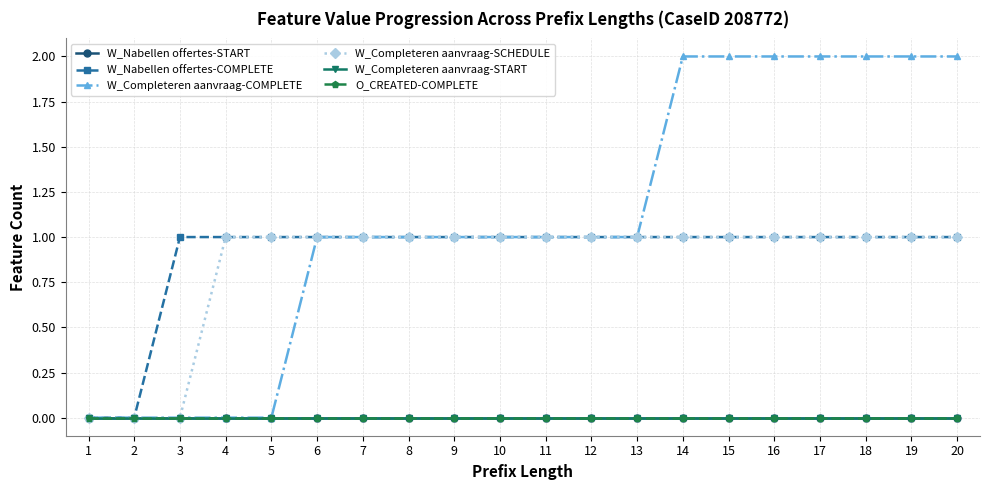

Is this an area chart (filled region under the line)?

No